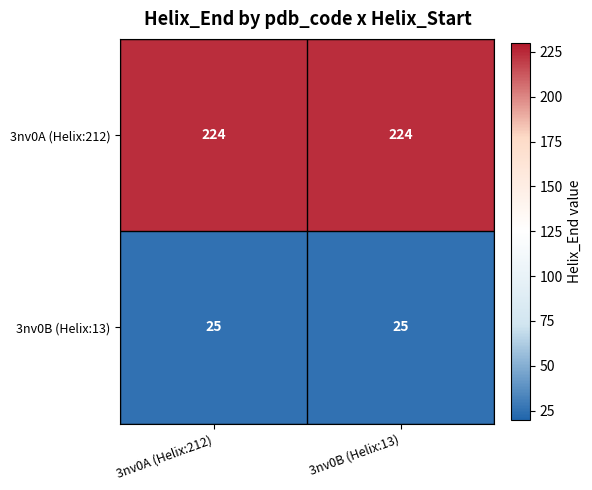

What is the spread (max minus min) of values at 3nv0A (Helix:212)?

199